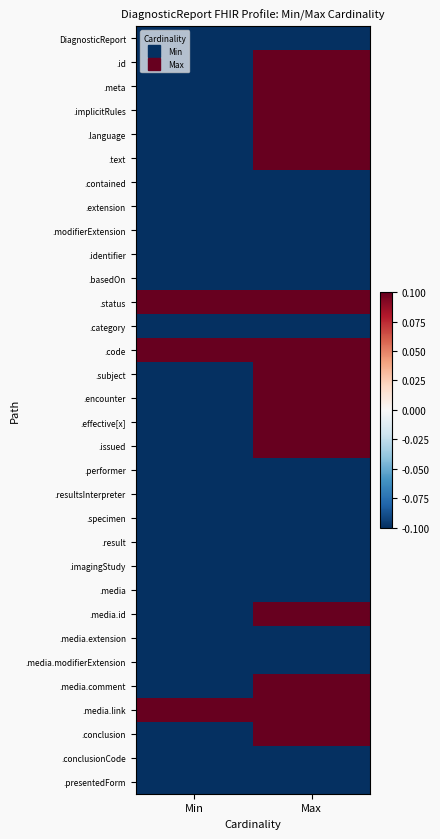

At which category is the sum across all series the highest?

Max